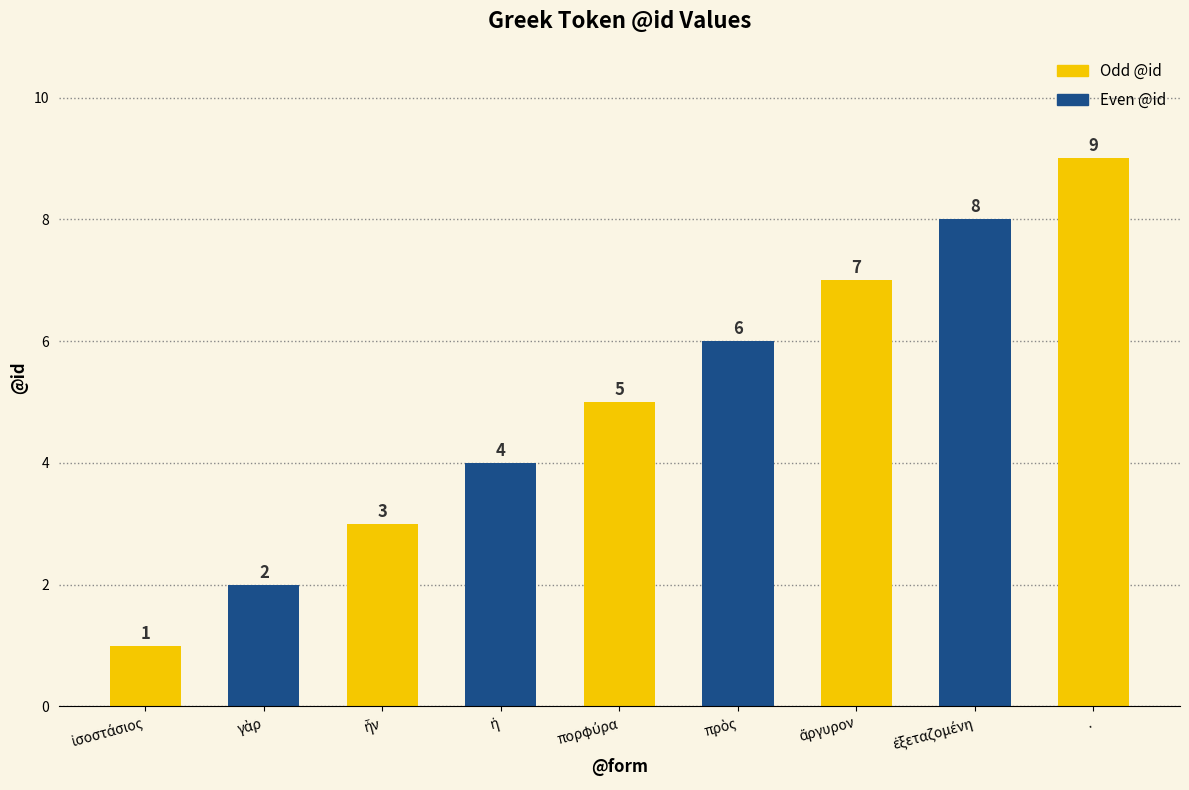

What is the difference between the second highest and second lowest values?

6